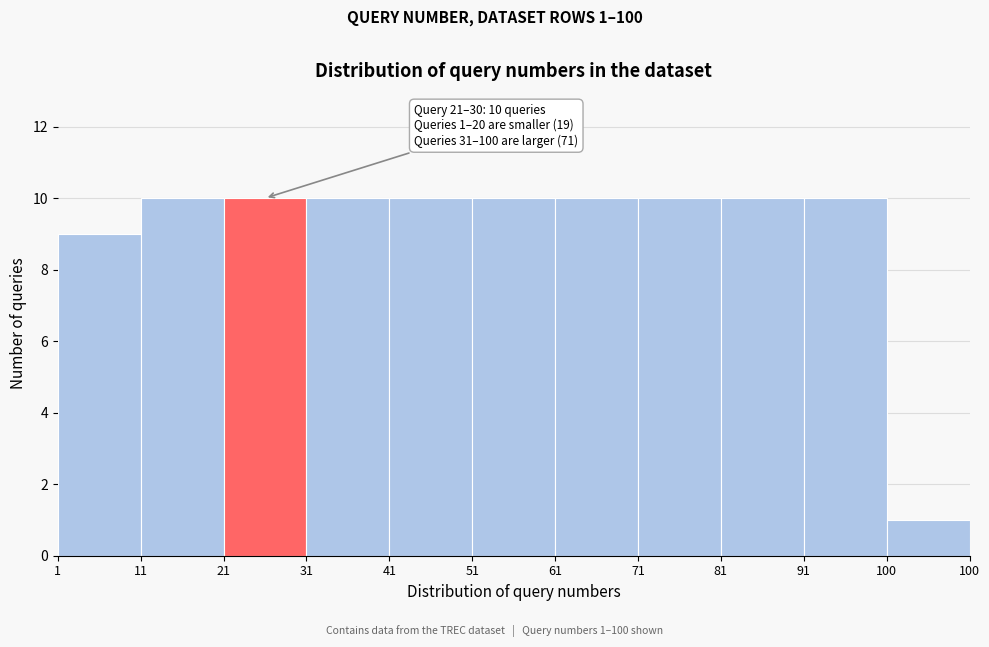

Reading left to right, what are all the values shown in this chart?

1=9	11=10	21=10	31=10	41=10	51=10	61=10	71=10	81=10	91=10	100=1